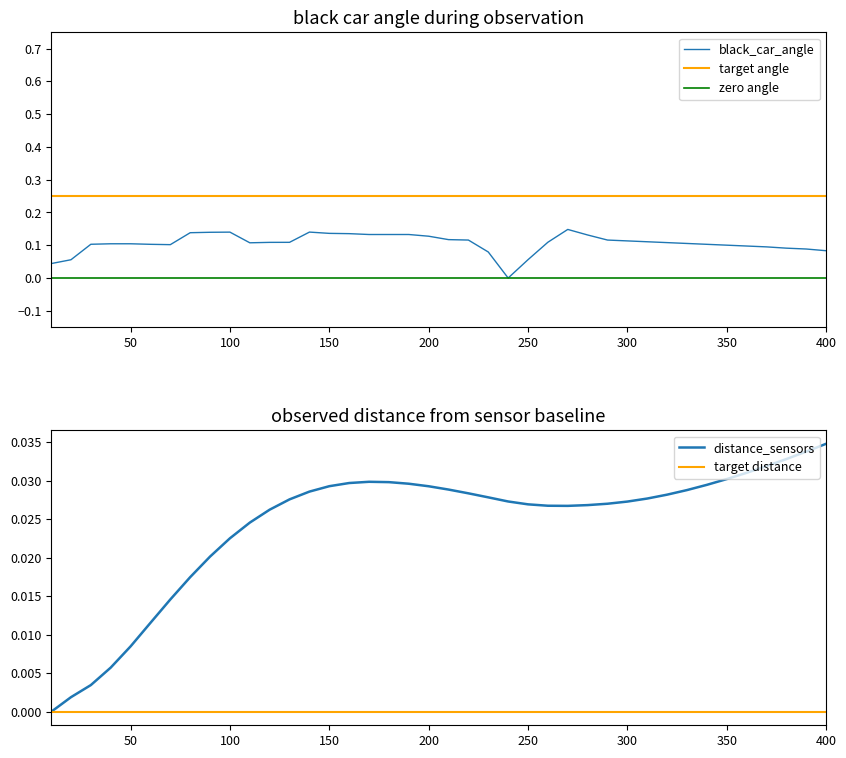

Which category has the highest value in the distance_sensors series?

400